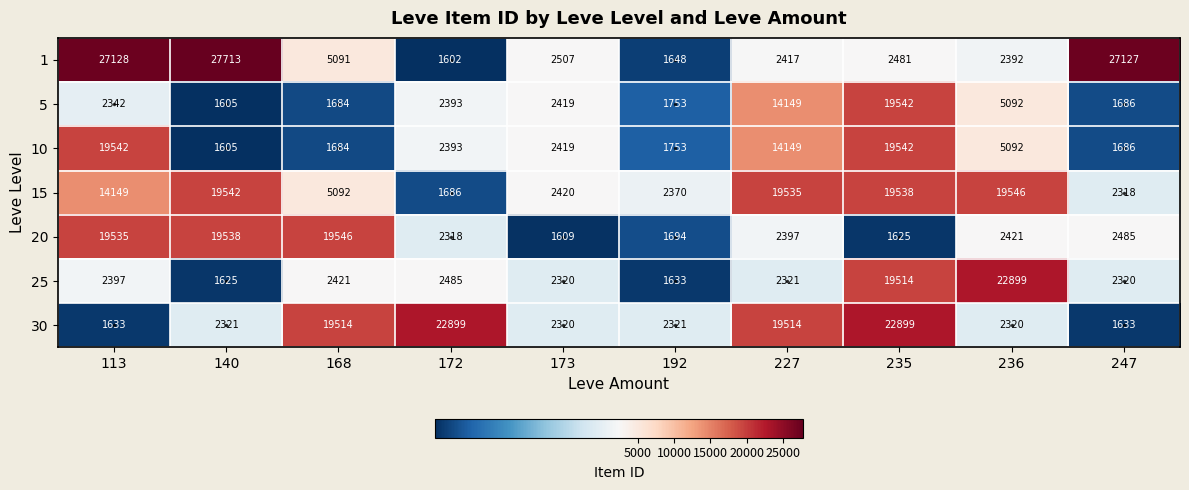

How many distinct data groups are displayed?

7